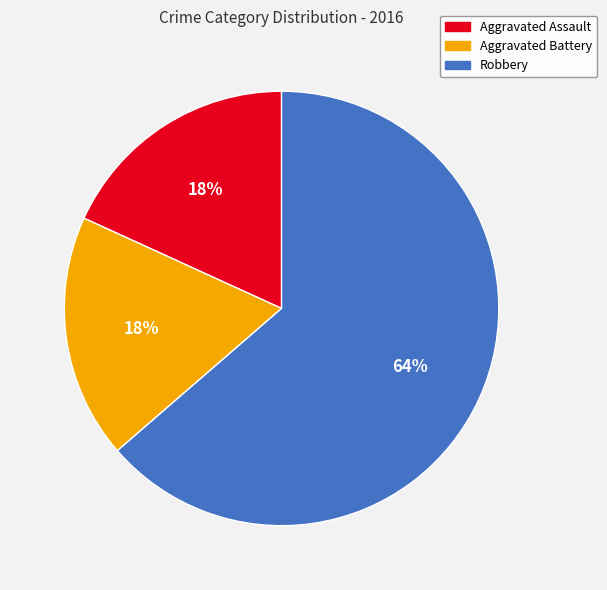

True or false: Aggravated Assault accounts for 18% of the total.

True